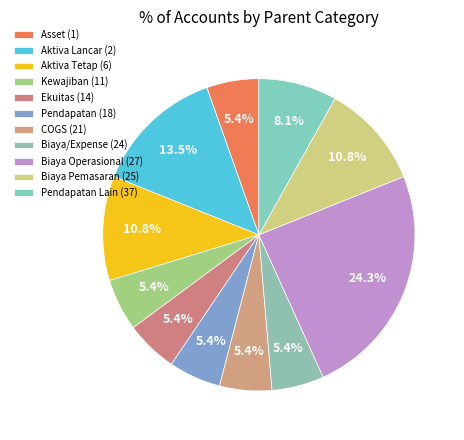

Count the number of slices in the pie.

11